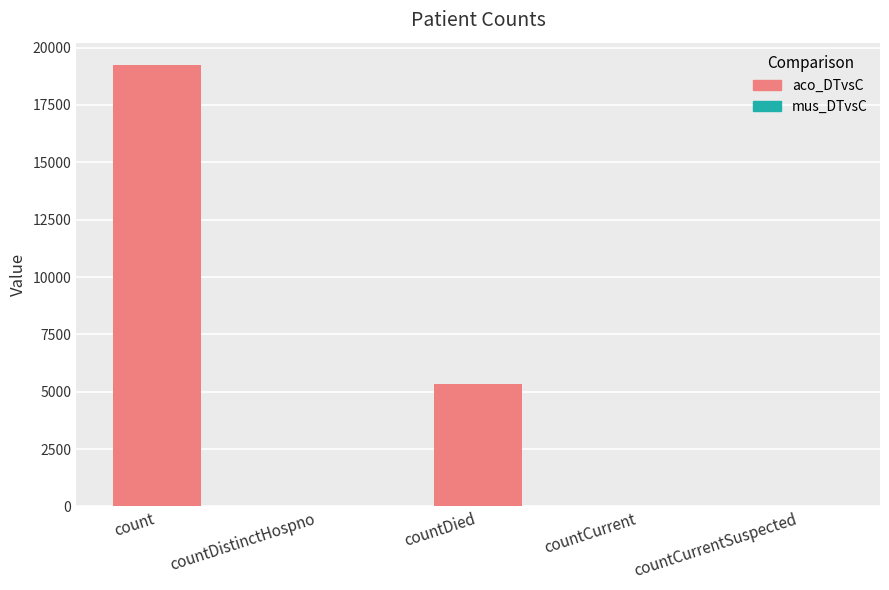

At which label is the value closest to 9626?

countDied